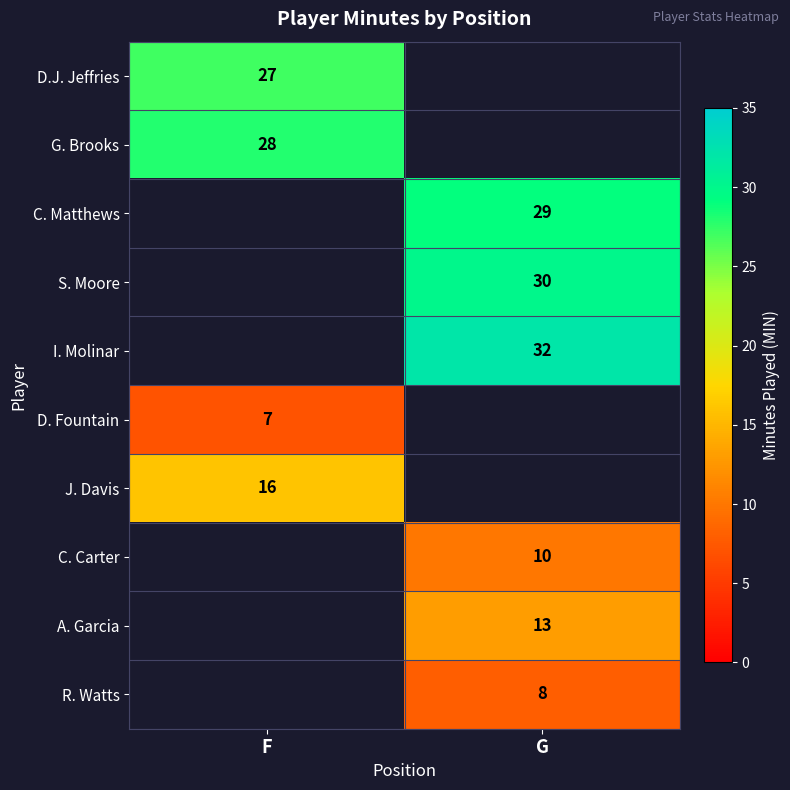

True or false: J. Davis has a value of 16 at F.

True